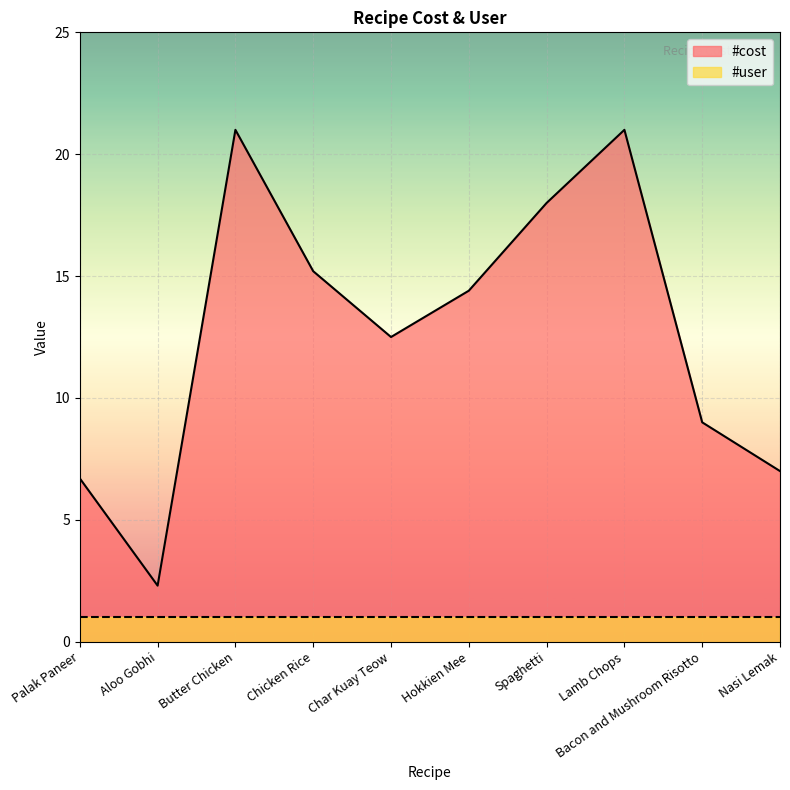

What is the ratio of the value at Bacon and Mushroom Risotto to the value at Nasi Lemak?

1.3